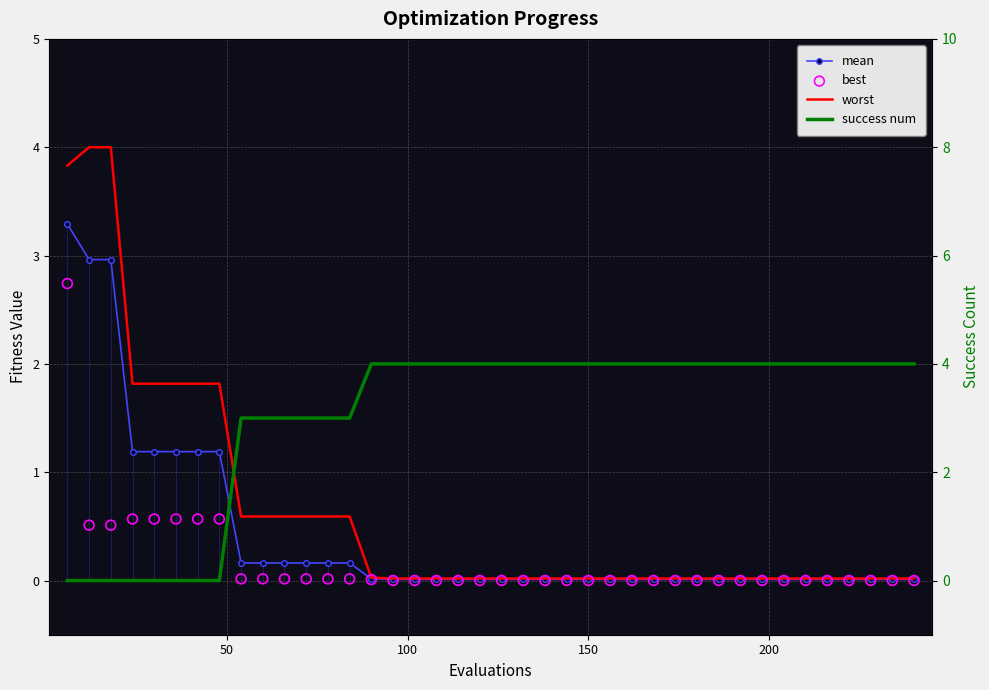

Is the value of best at 16 greater than the value of mean at 37?

No